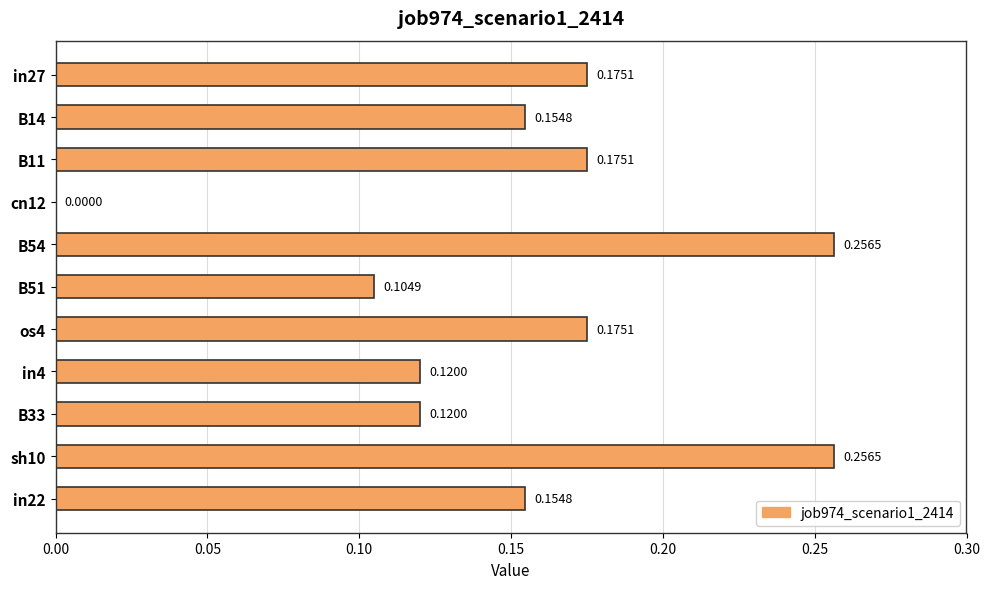

Which has a higher value, B14 or in4?

B14